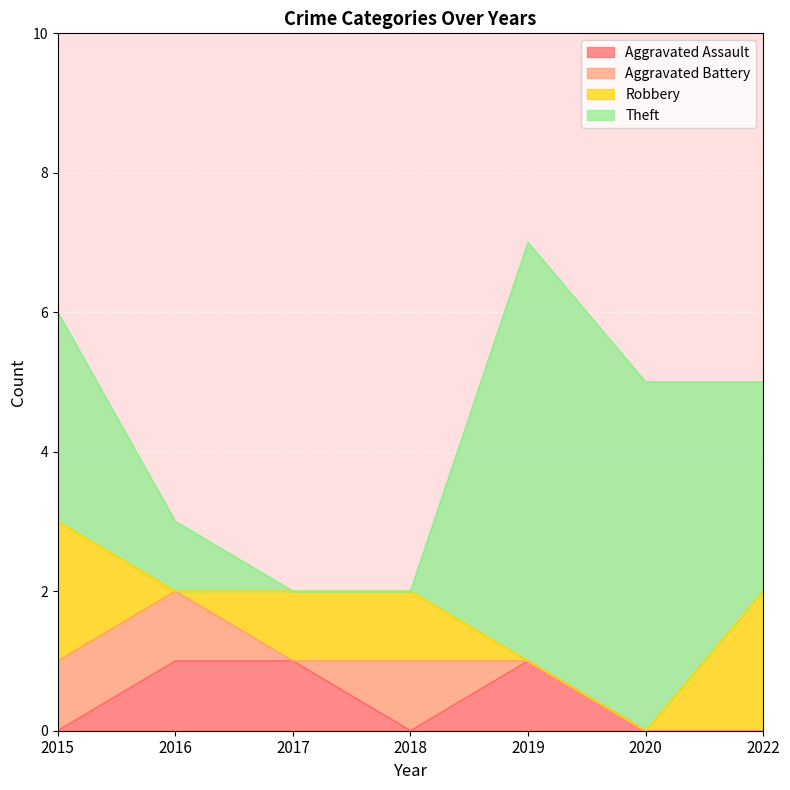

Reading left to right, what are all the values shown in this chart?

Aggravated Assault: 0	1	1	0	1	0	0
Aggravated Battery: 1	1	0	1	0	0	0
Robbery: 2	0	1	1	0	0	2
Theft: 3	1	0	0	6	5	3
Total: 6	3	2	2	7	5	5